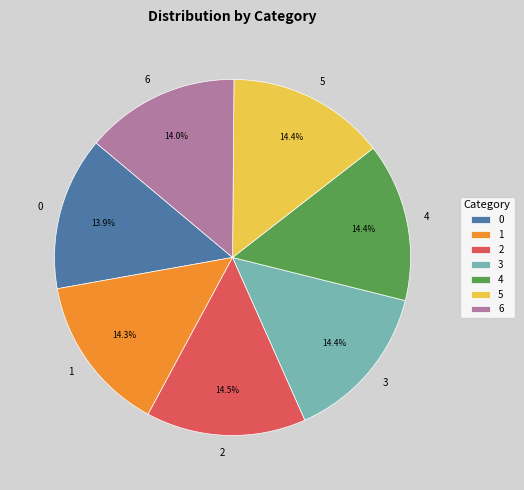

To the nearest percent, what portion does 3 represent?

14%